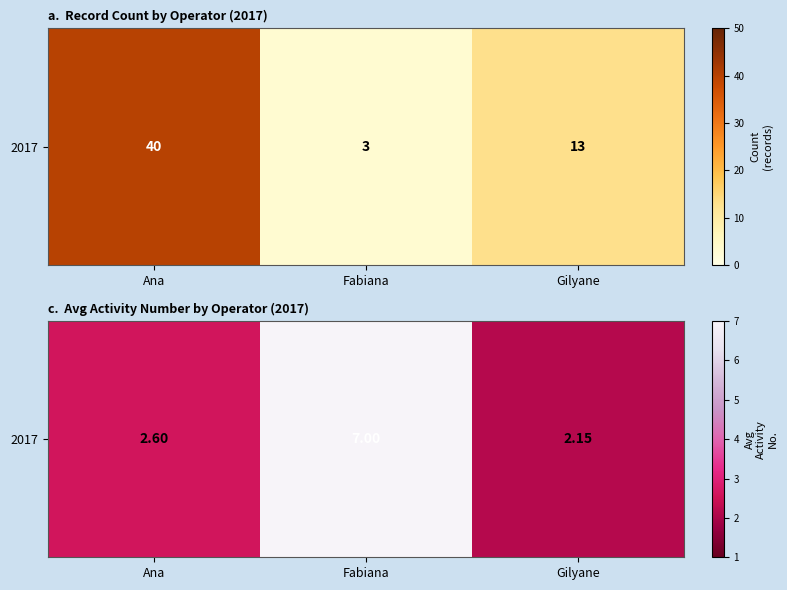

List the labels in order of value, largest first.

Fabiana, Ana, Gilyane